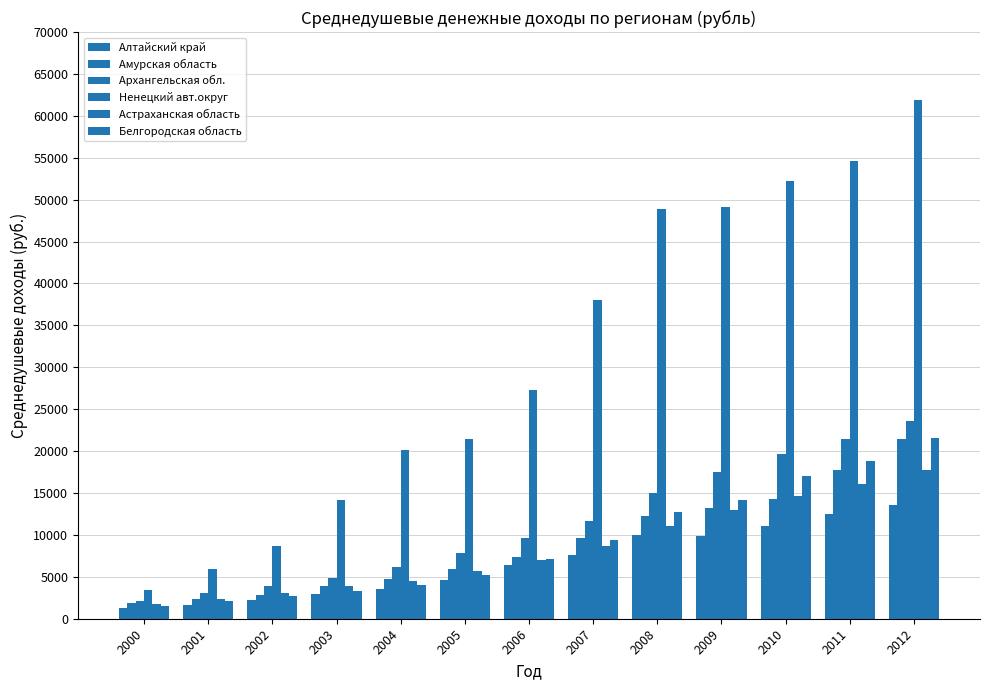

List the labels in order of Ненецкий авт.округ value, smallest first.

2000, 2001, 2002, 2003, 2004, 2005, 2006, 2007, 2008, 2009, 2010, 2011, 2012